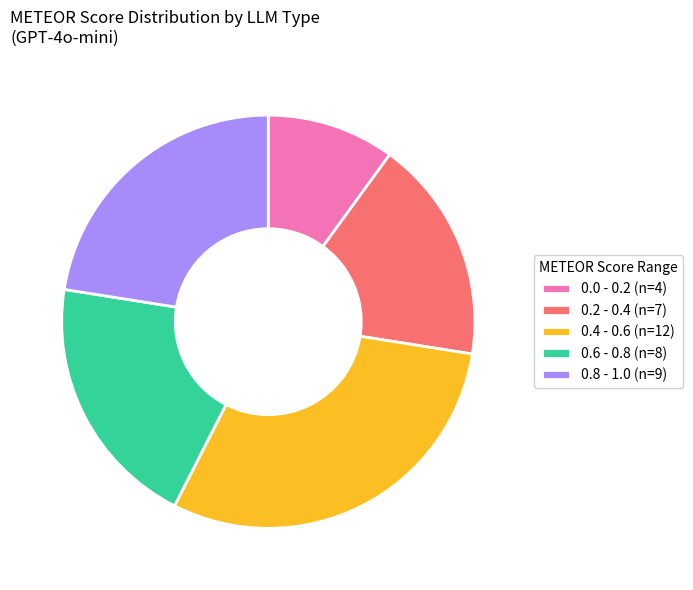

What is the ratio of the value at 0.2 - 0.4 (n=7) to the value at 0.8 - 1.0 (n=9)?

0.8